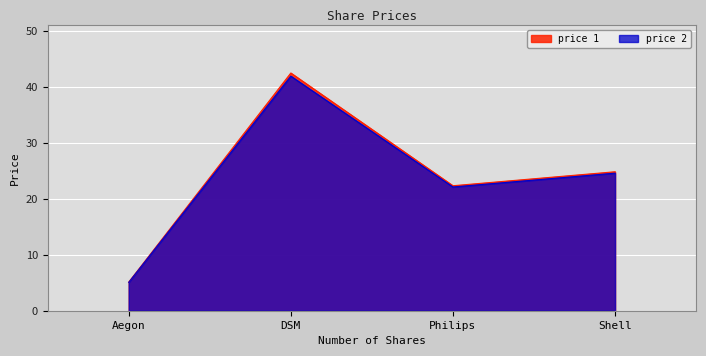

Reading left to right, extract all data points from this chart.

price 1: 5.1	42.5	22.4	24.9
price 2: 5.1	42.0	22.1	24.6